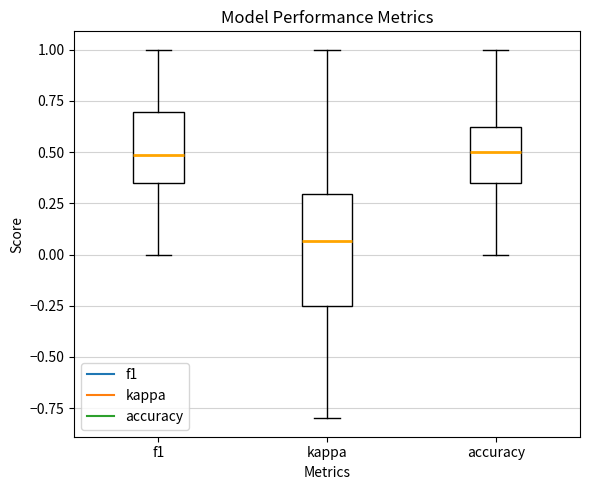

Reading left to right, read every box against the y-axis: the position of its median line, the range the box covers, and the ends of its whiskers. The values are not printed on the chart, so give them approximately, as read against the axis.

f1: median 0.50, box 0.35 to 0.70, whiskers 0.00 to 1.00
kappa: median 0.05, box -0.25 to 0.30, whiskers -0.80 to 1.00
accuracy: median 0.50, box 0.35 to 0.65, whiskers 0.00 to 1.00